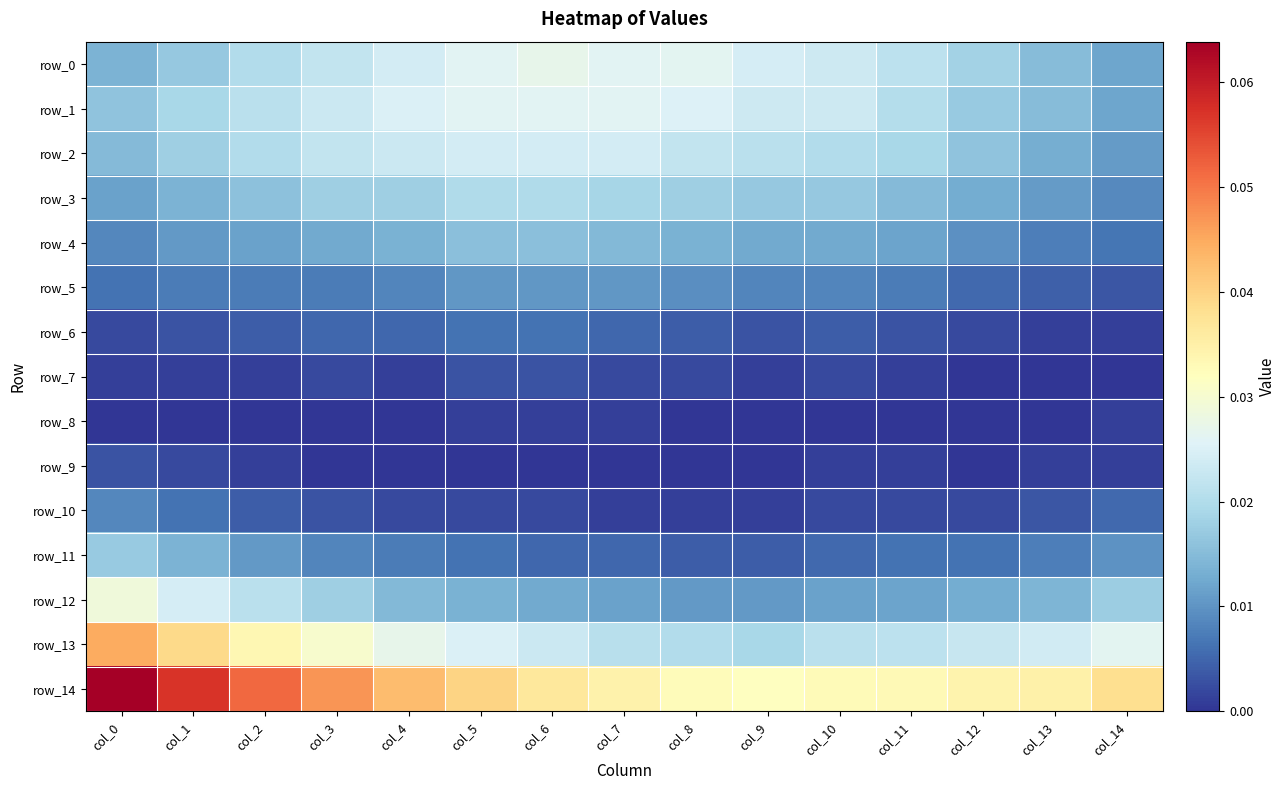

What is the total value across all series at col_13?

0.2